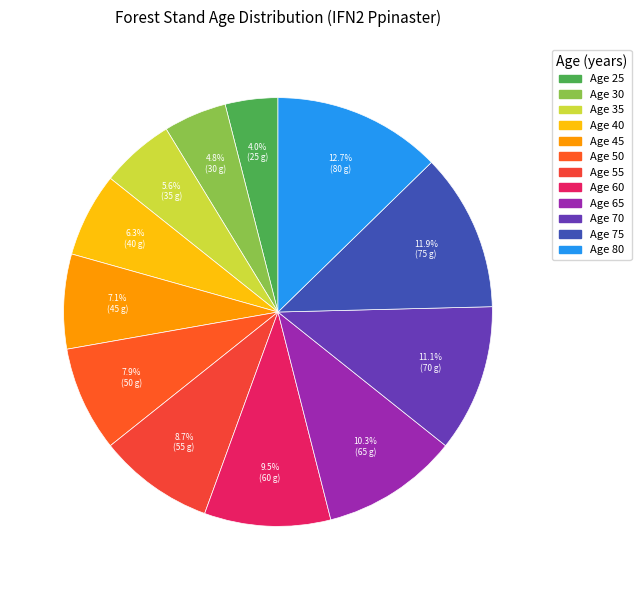

How many segments does this pie chart have?

12